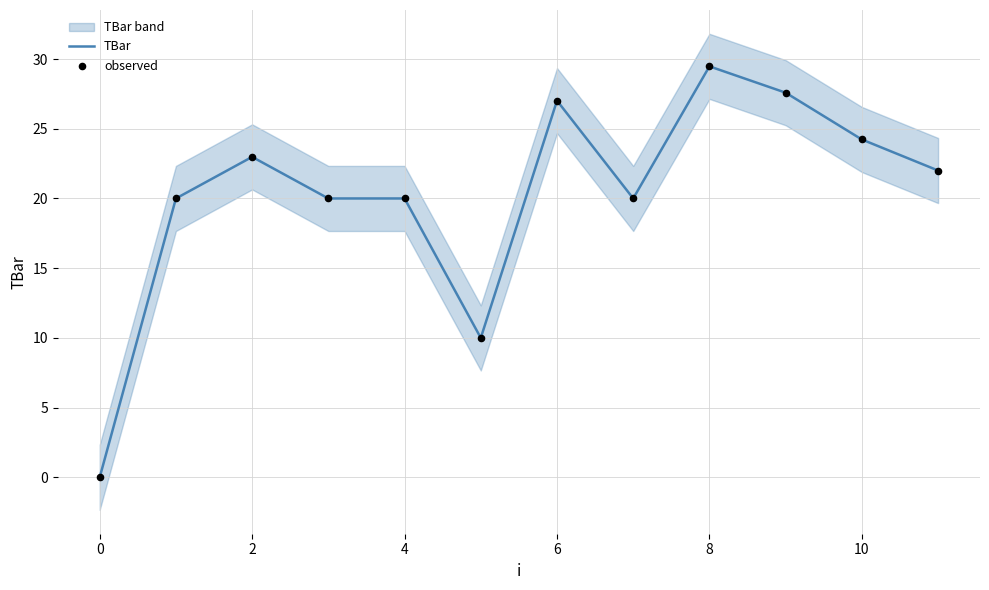

At which category is the sum across all series the highest?

8